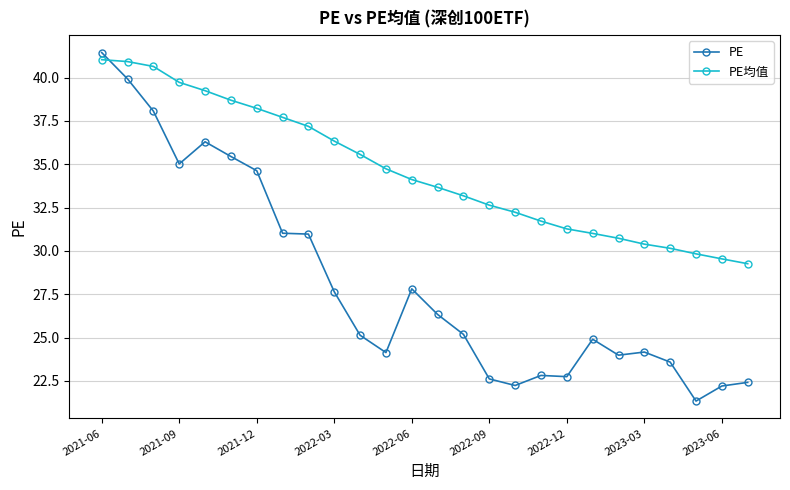

In PE, how many points are lower than both neighbors (excluding endpoints)?

6